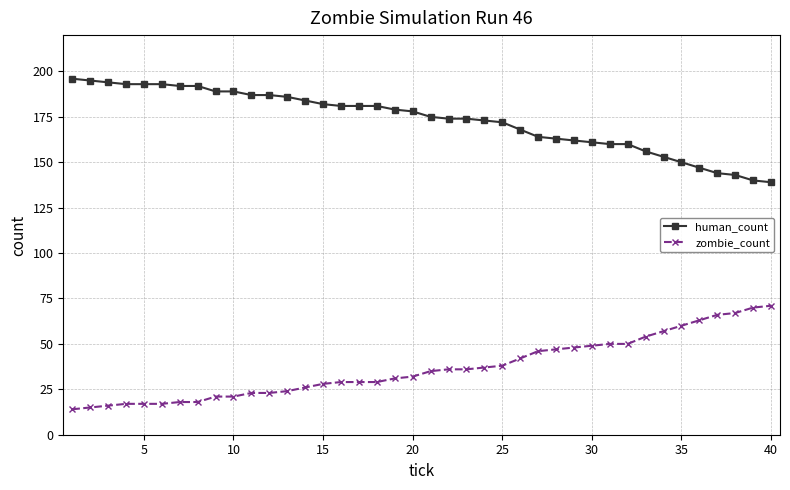

Which series has the largest total across all categories?

human_count